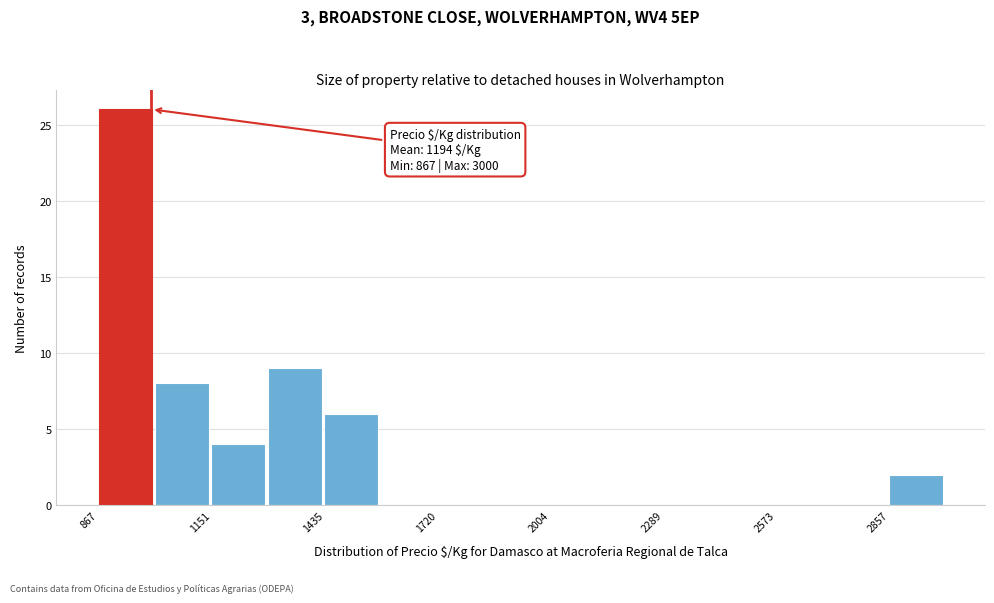

Around what value on the x-axis is the tallest bar? Give the approximate position of its centre, as read against the axis.

950